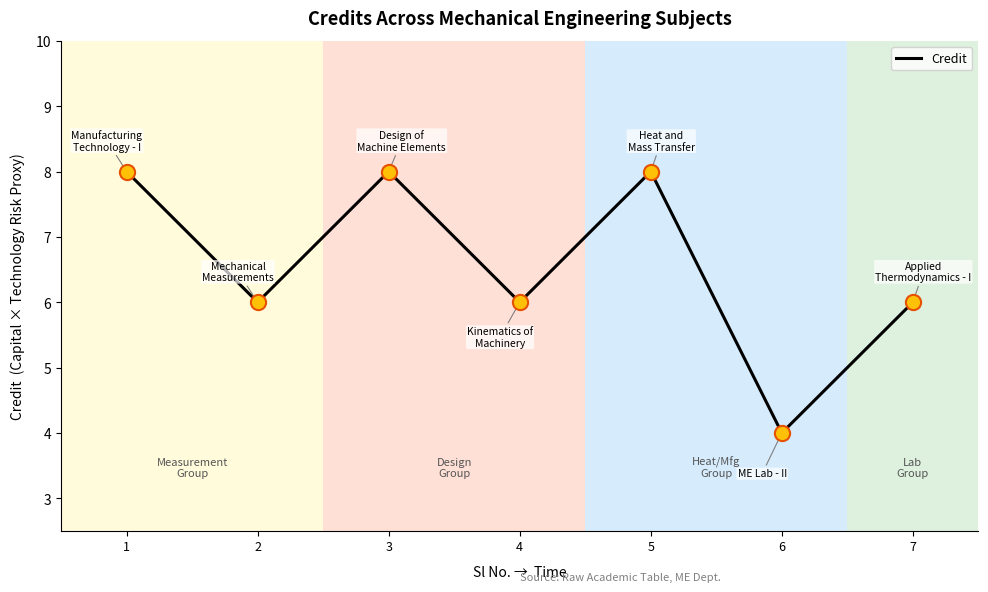

Between 6 and 3, which is larger?

3